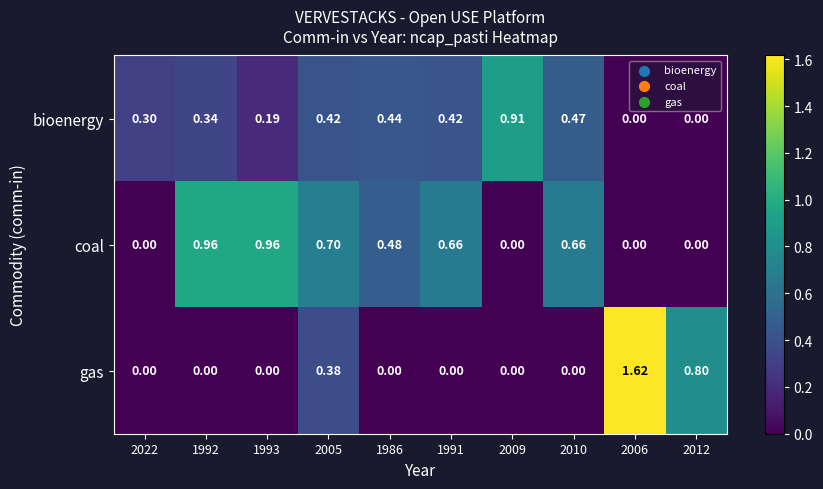

Which series changed the most between 2006 and 2012?

gas